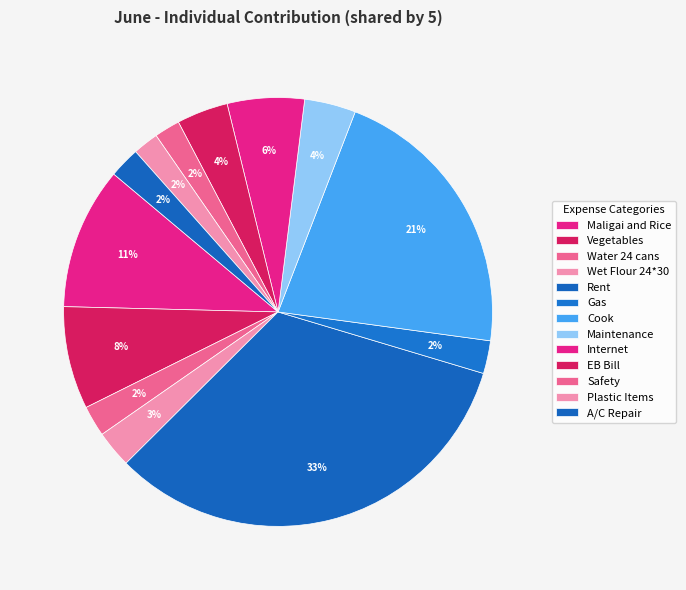

True or false: Maintenance accounts for 13% of the total.

False